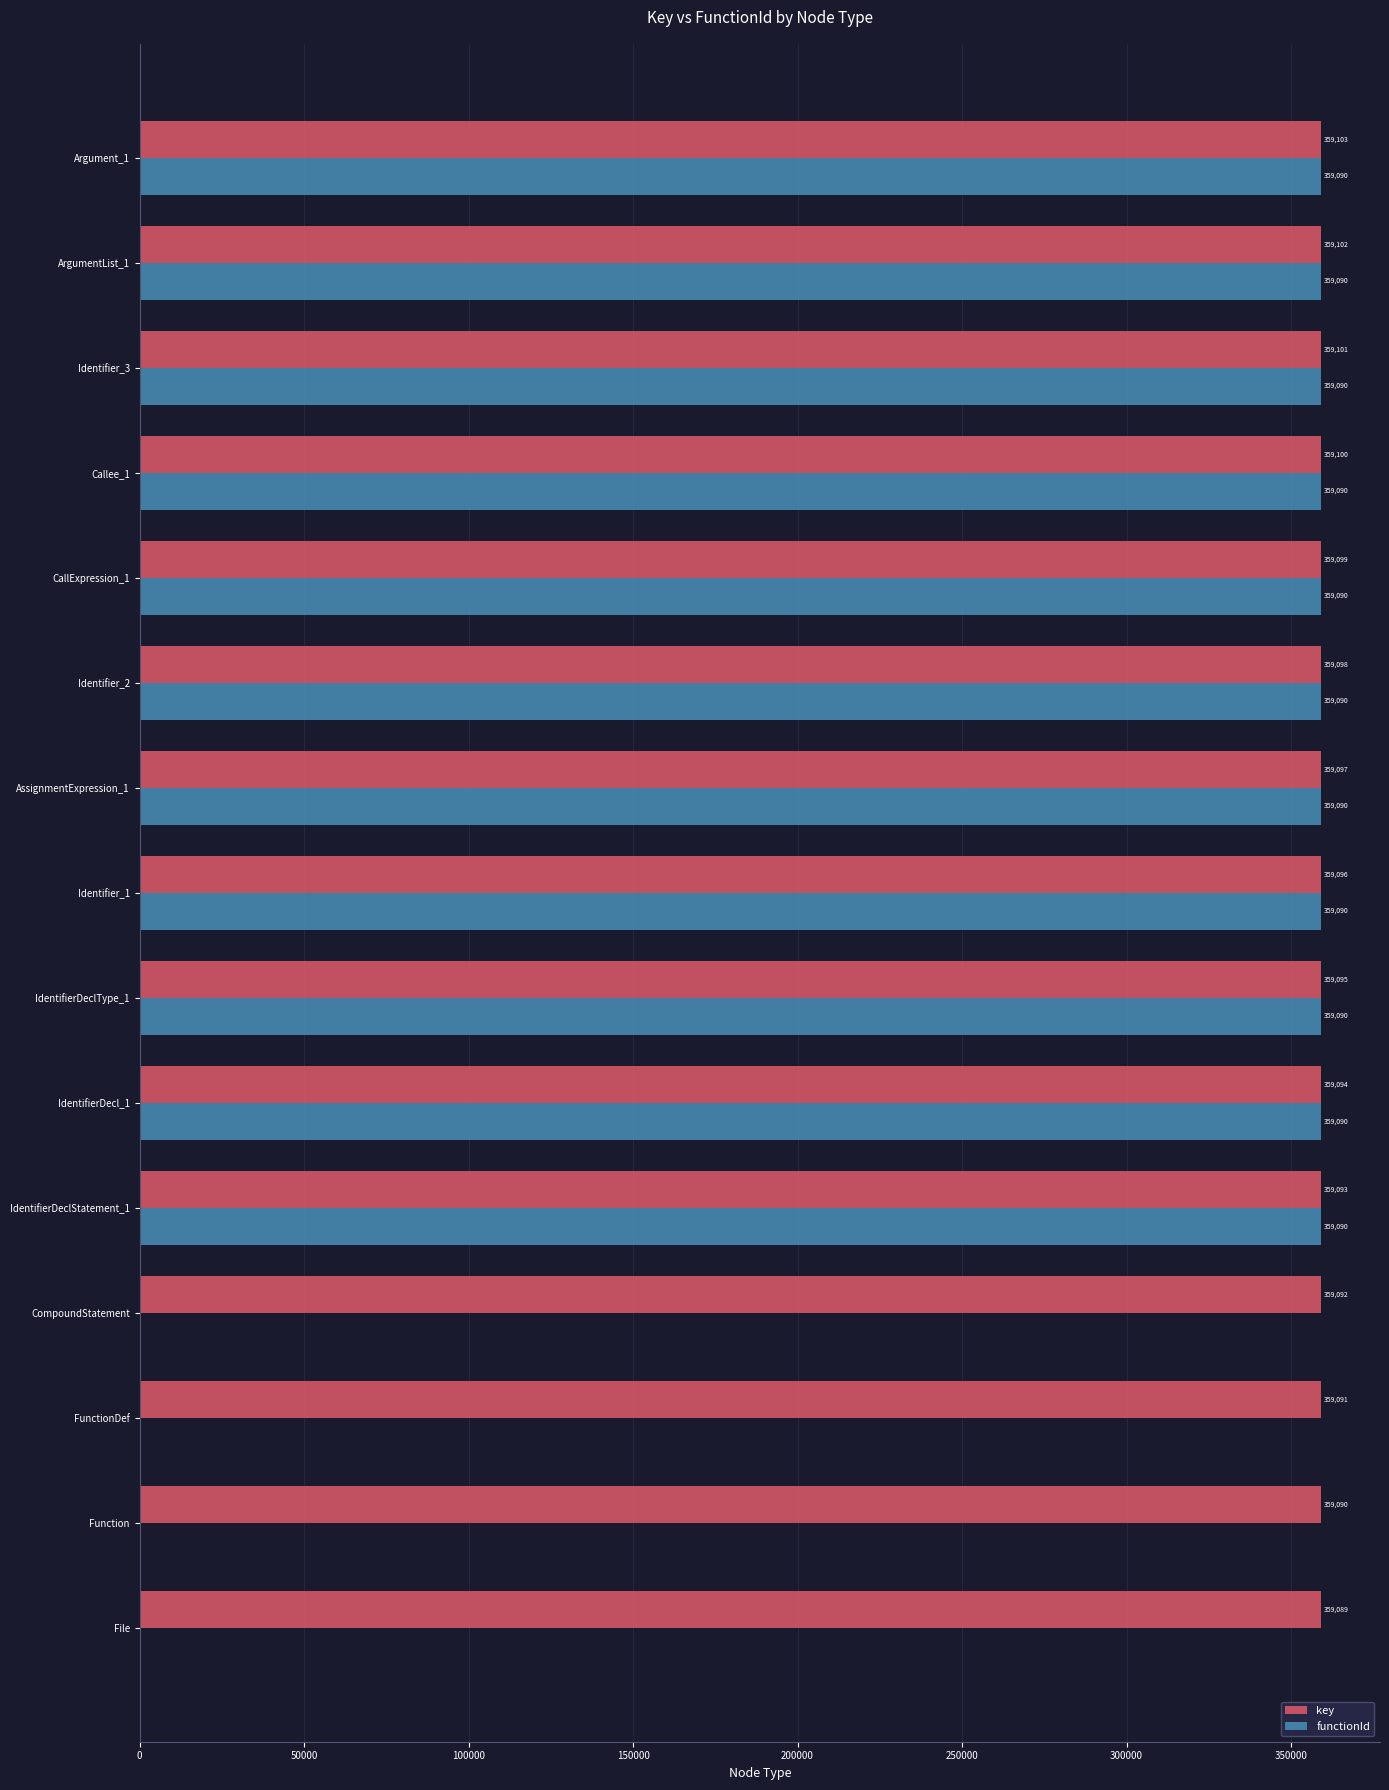

Is the value of functionId at CompoundStatement greater than the value of key at Identifier_1?

No